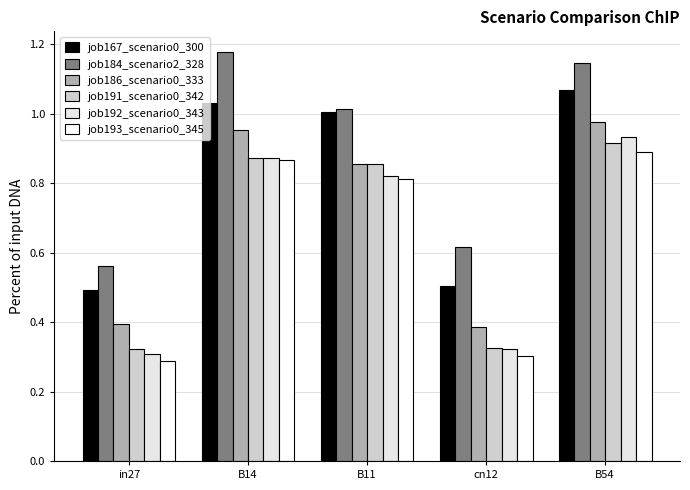

What value does the job186_scenario0_333 series have at in27?

0.4